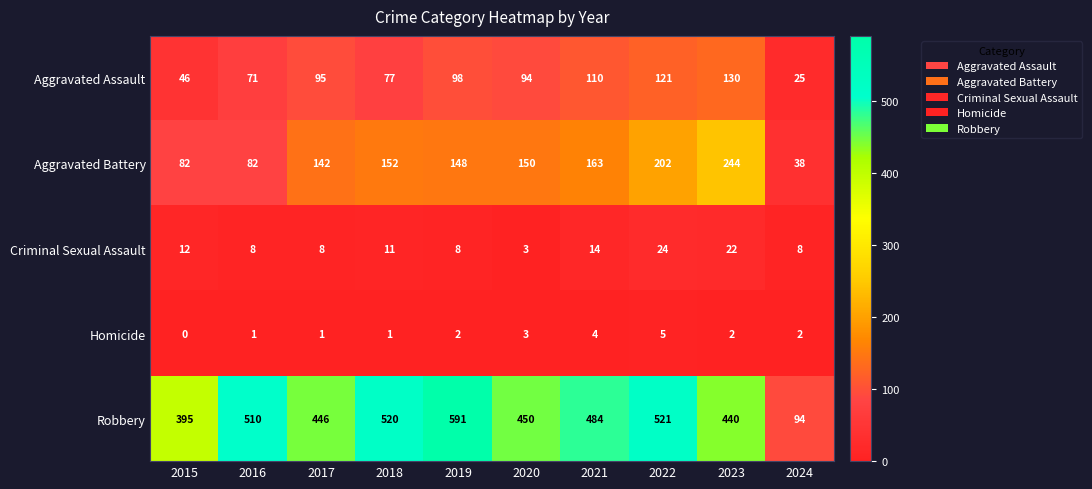

At how many categories does at least one series exceed 232?

9